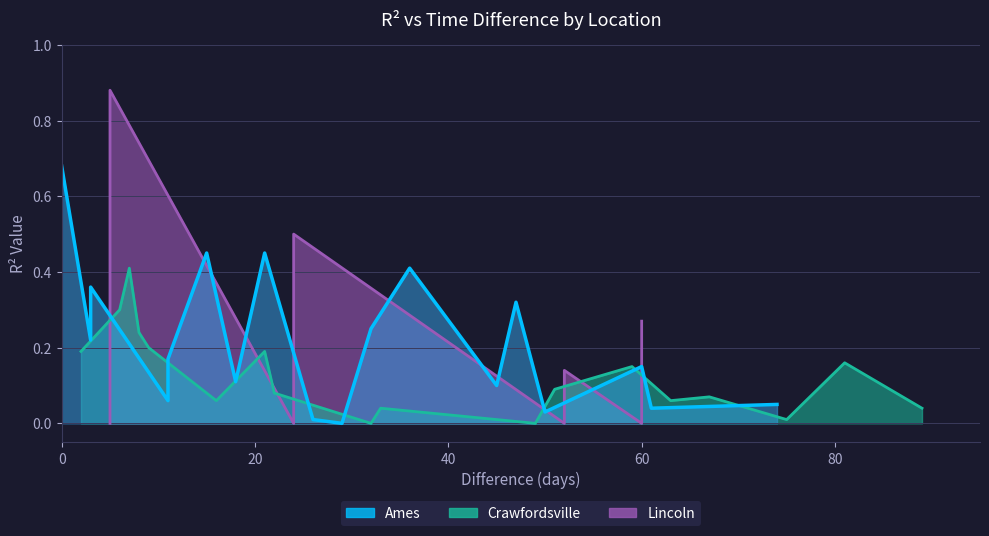

After their last crossing, which series has the higher values: Lincoln or Ames?

Ames